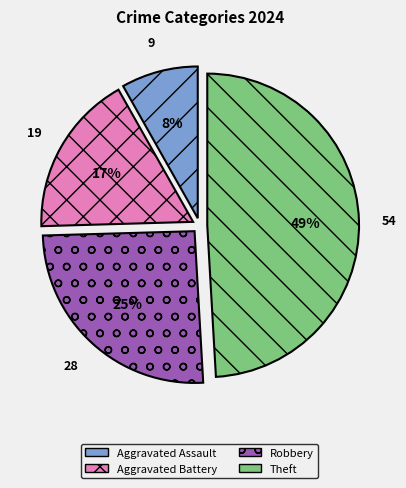

Is Aggravated Battery the majority of the pie?

No